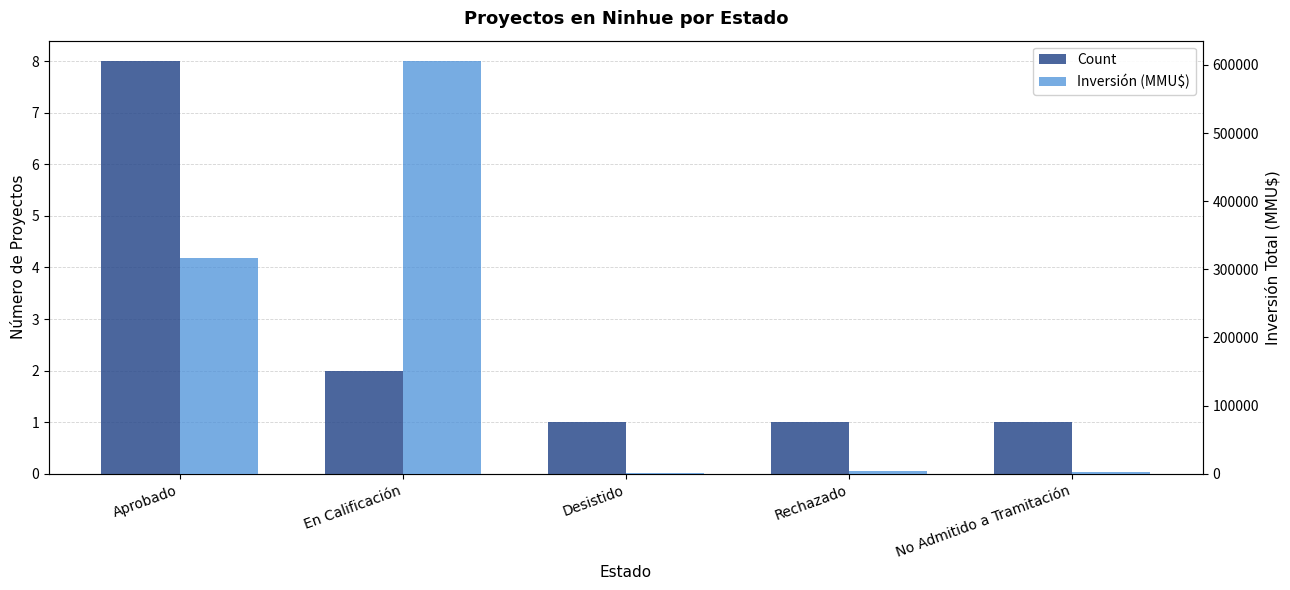

What is the lowest value of the Inversión (MMU$) series?

200